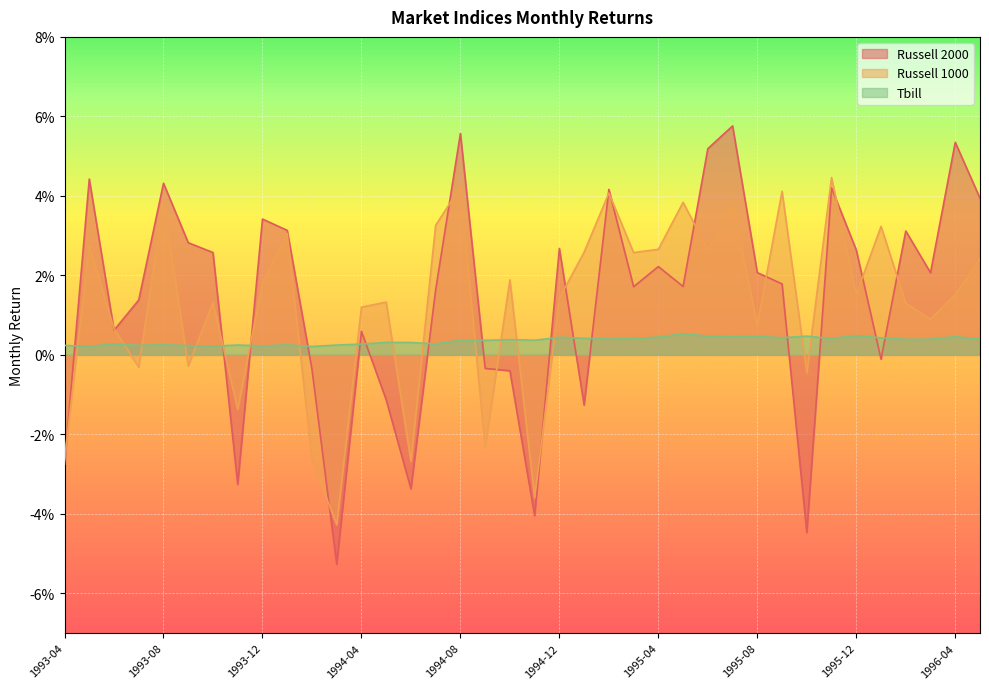

Reading left to right, transcribe all the data shown in this chart.

Russell 2000: -0.0	0.0	0.0	0.0	0.0	0.0	0.0	-0.0	0.0	0.0	-0.0	-0.1	0.0	-0.0	-0.0	0.0	0.1	-0.0	-0.0	-0.0	0.0	-0.0	0.0	0.0	0.0	0.0	0.1	0.1	0.0	0.0	-0.0	0.0	0.0	-0.0	0.0	0.0	0.1	0.0
Russell 1000: -0.0	0.0	0.0	-0.0	0.0	-0.0	0.0	-0.0	0.0	0.0	-0.0	-0.0	0.0	0.0	-0.0	0.0	0.0	-0.0	0.0	-0.0	0.0	0.0	0.0	0.0	0.0	0.0	0.0	0.0	0.0	0.0	-0.0	0.0	0.0	0.0	0.0	0.0	0.0	0.0
Tbill: 0.0	0.0	0.0	0.0	0.0	0.0	0.0	0.0	0.0	0.0	0.0	0.0	0.0	0.0	0.0	0.0	0.0	0.0	0.0	0.0	0.0	0.0	0.0	0.0	0.0	0.0	0.0	0.0	0.0	0.0	0.0	0.0	0.0	0.0	0.0	0.0	0.0	0.0